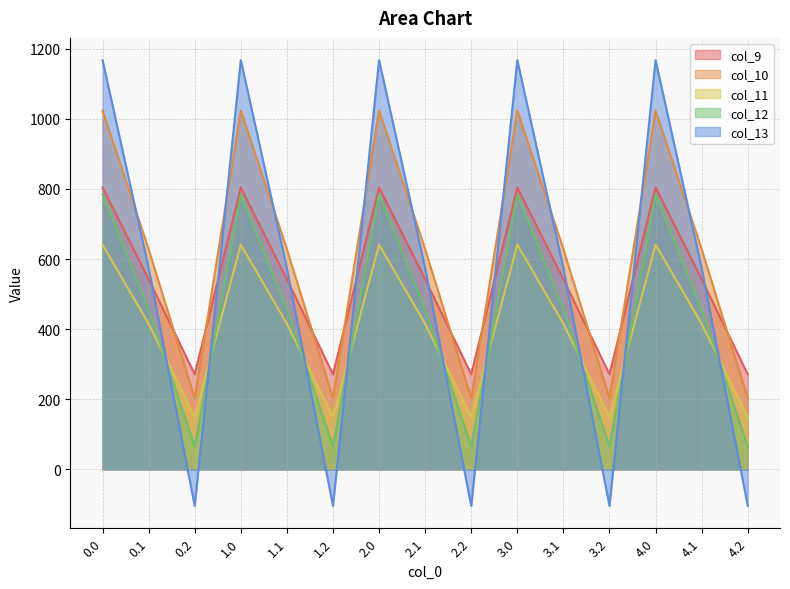

How many categories are shown in the chart?

15